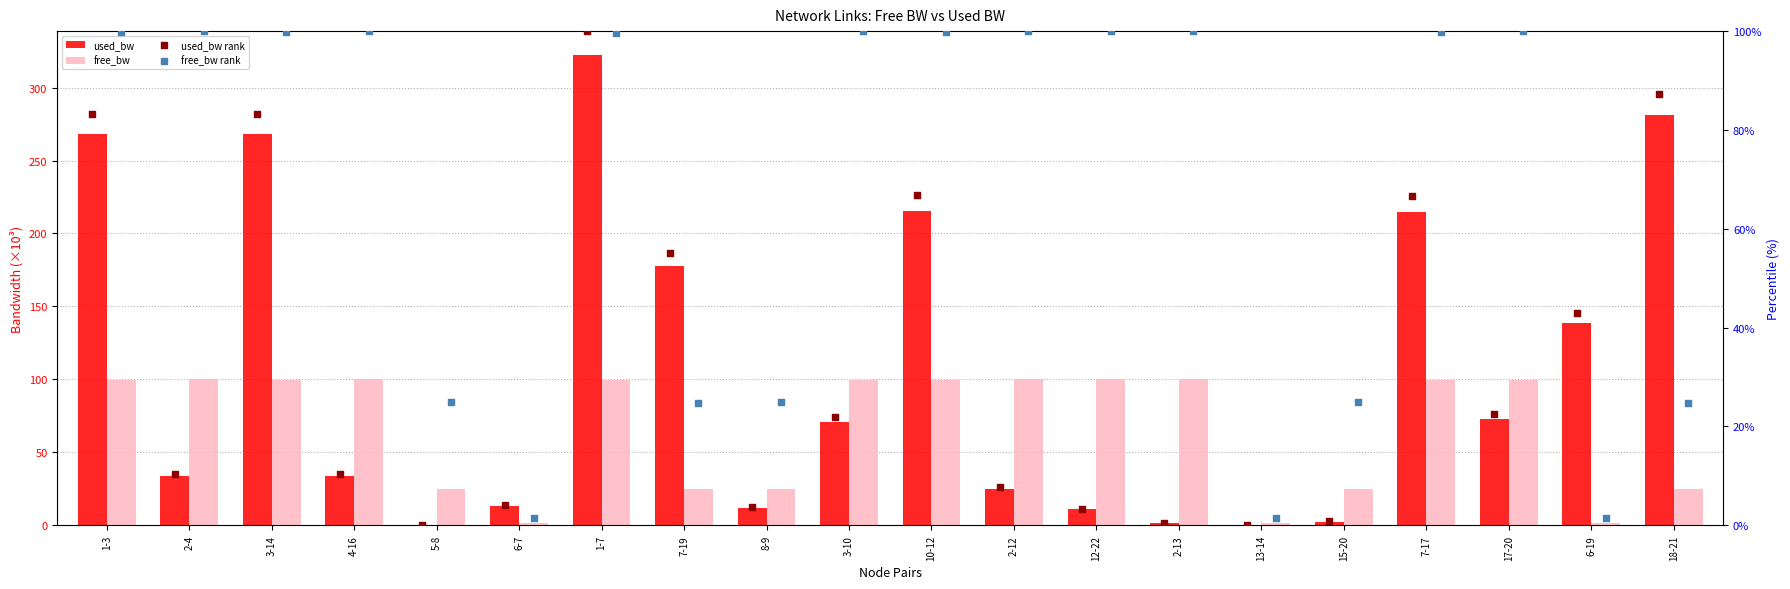

Which series reaches the minimum Y coordinate?

used_bw rank